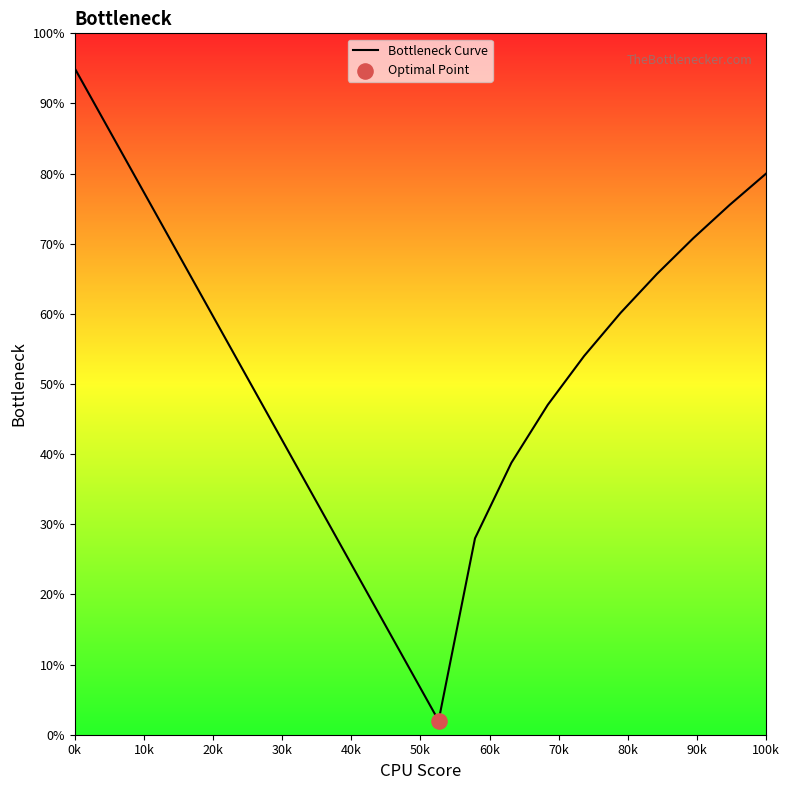

What is the difference between the maximum and minimum values?

93.0